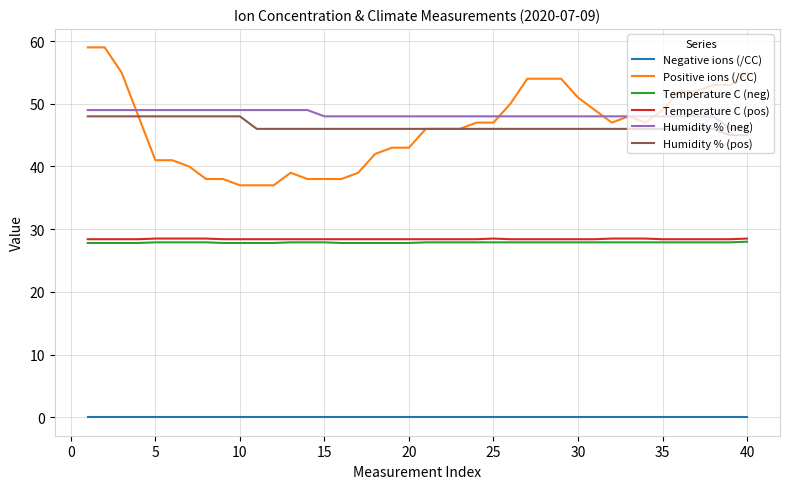

Which series has the widest spread of values?

Positive ions (/CC)